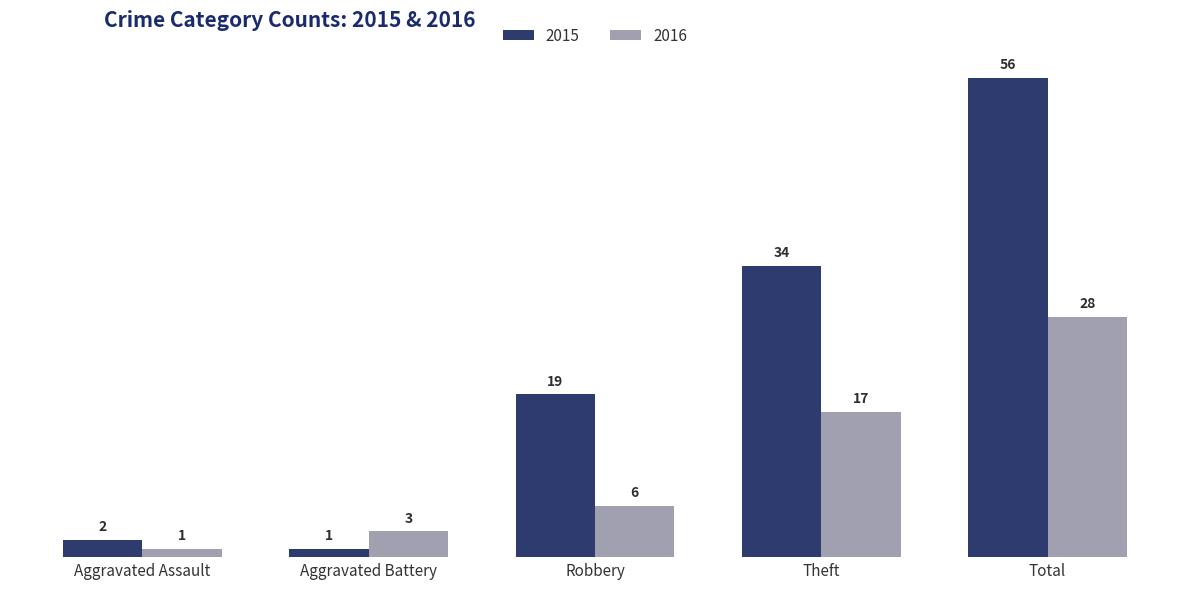

What is the difference between the maximum and second lowest values in the 2015 series?

54